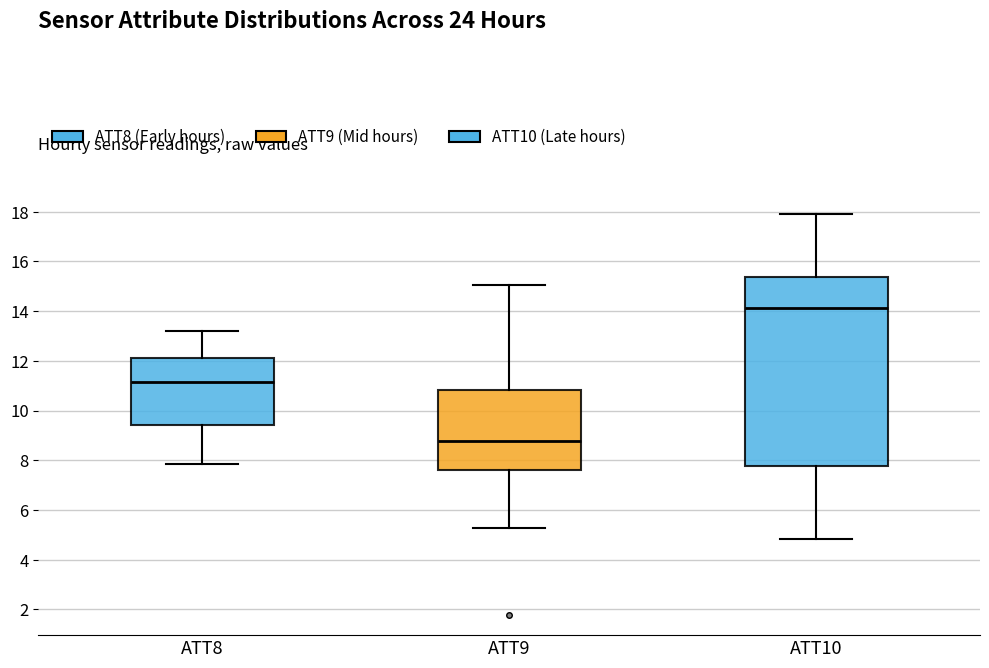

Which box has the lowest median line?

ATT9